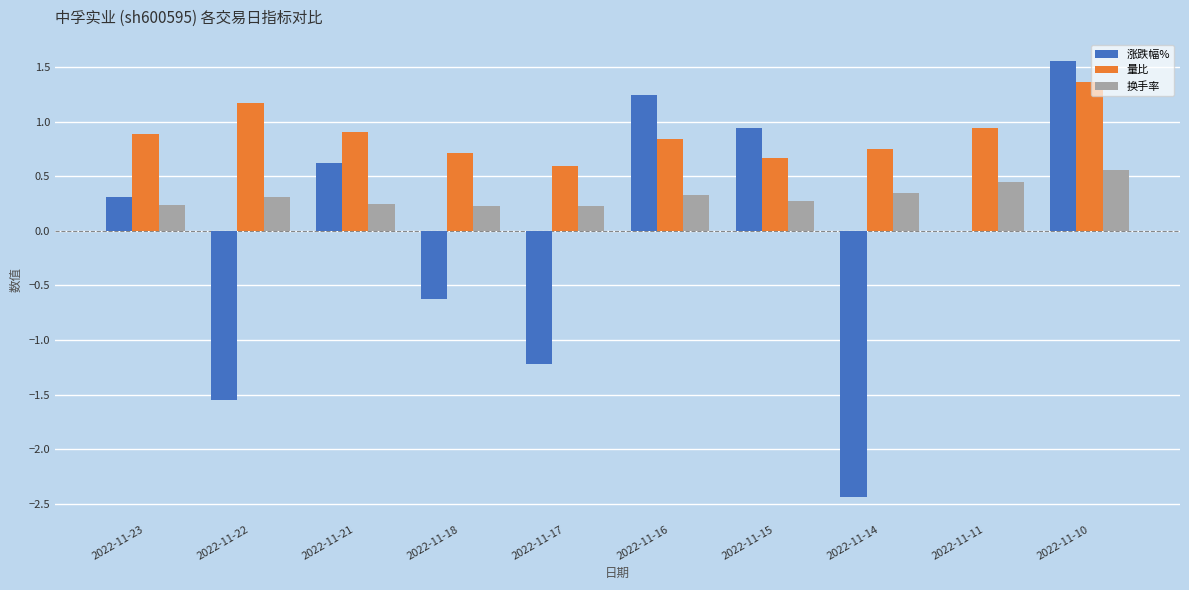

What is the total value across all series at 2022-11-14?

-1.3